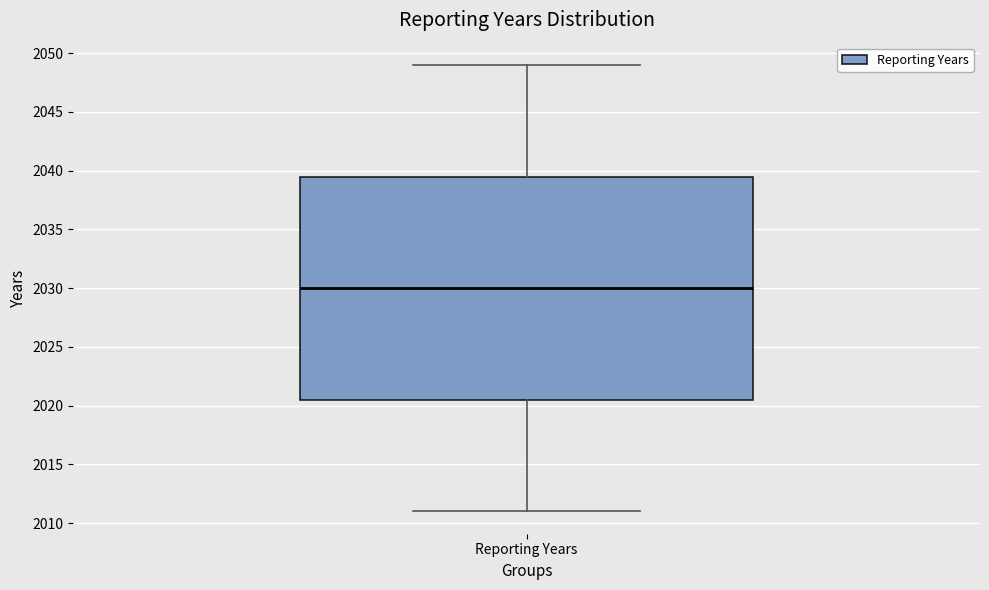

Transcribe this box plot: give where the median line is, the range the box spans, and where the two whiskers end, as read against the y-axis. The values are not printed on the chart, so give them approximately, as read against the axis.

median 2030.0, box 2020.5 to 2039.5, whiskers 2011.0 to 2049.0